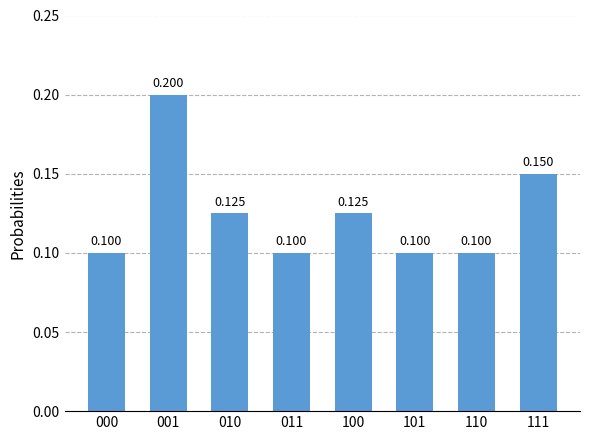

Rank the categories by value from lowest to highest.

000, 011, 101, 110, 010, 100, 111, 001